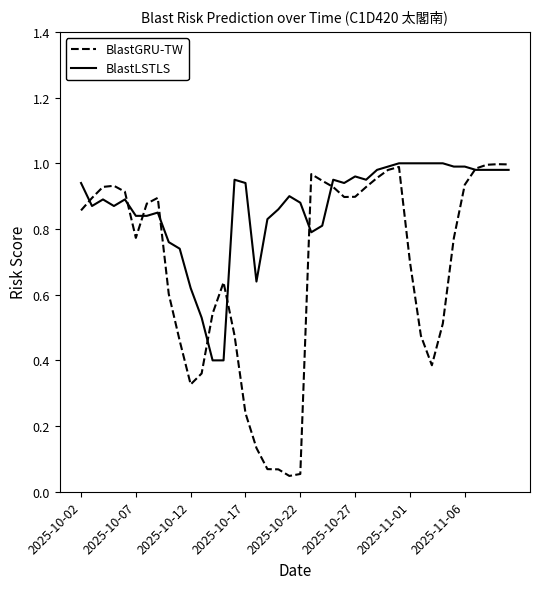

List the series in order of their overall mean, highest first.

BlastLSTLS, BlastGRU-TW